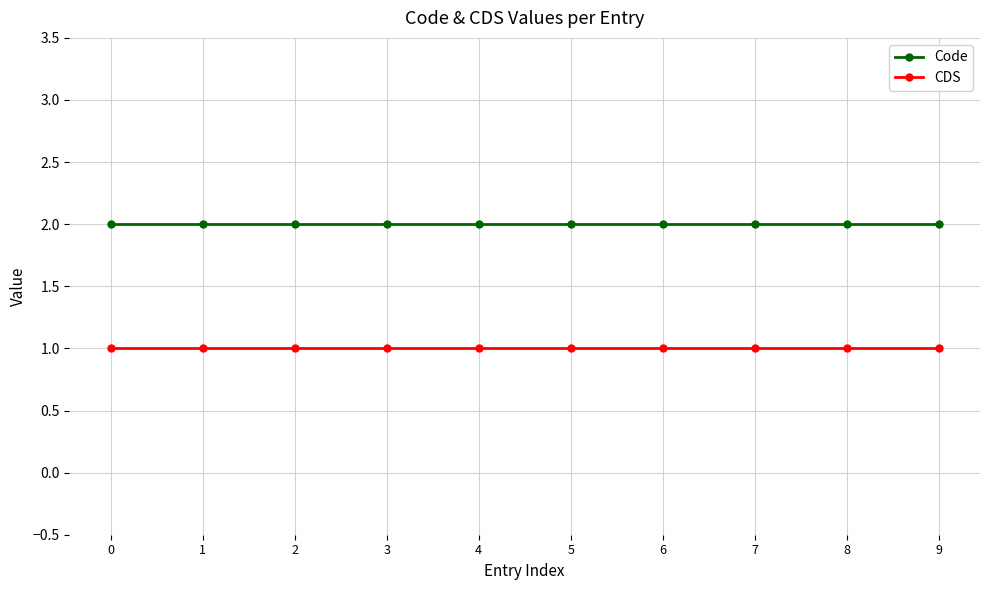

What is the highest value of the Code series?

2